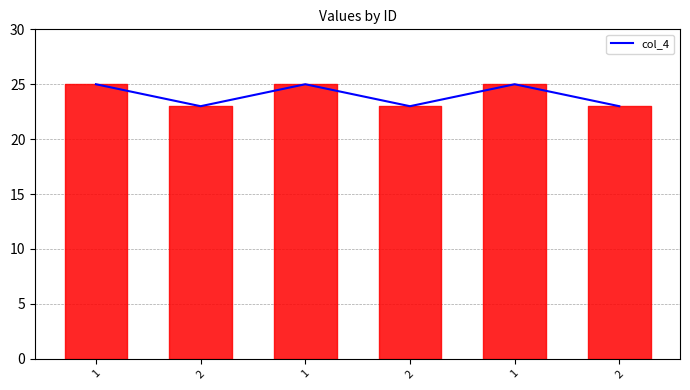

How many values are below 25?

3